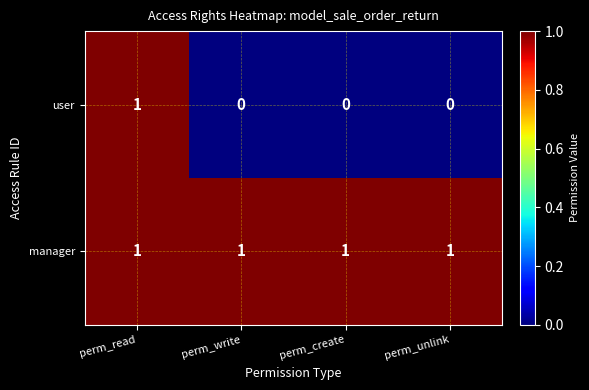

Reading right to left, list all the values displayed in this chart.

user: 0	0	0	1
manager: 1	1	1	1